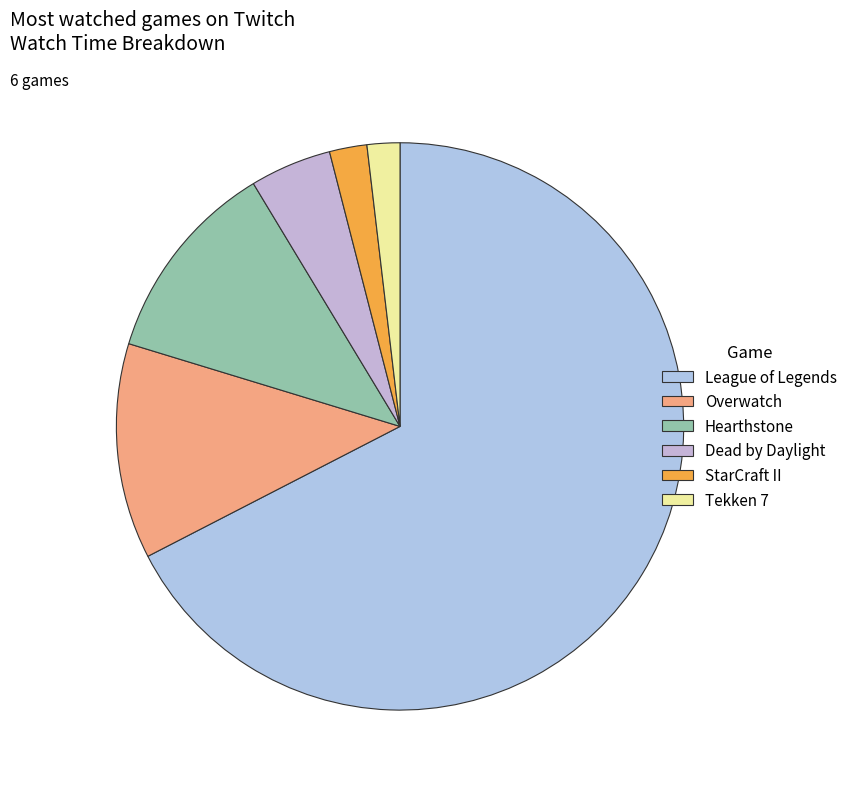

Rank the categories by value from lowest to highest.

Tekken 7, StarCraft II, Dead by Daylight, Hearthstone, Overwatch, League of Legends